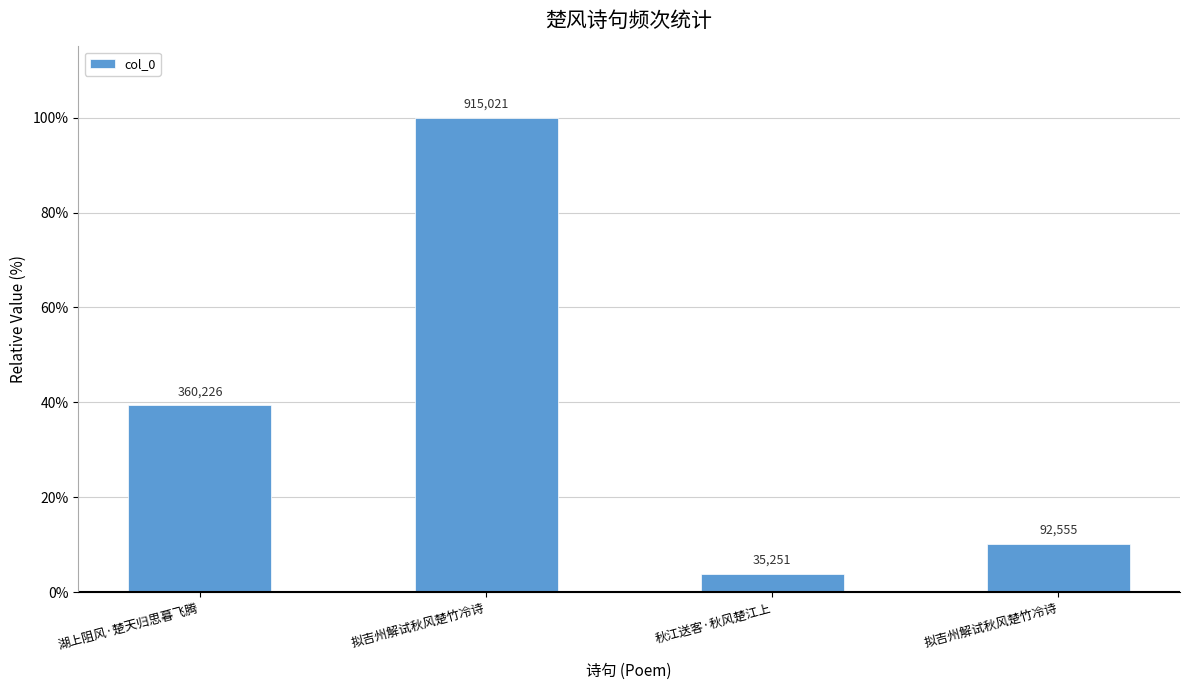

How many bars are there in total?

4